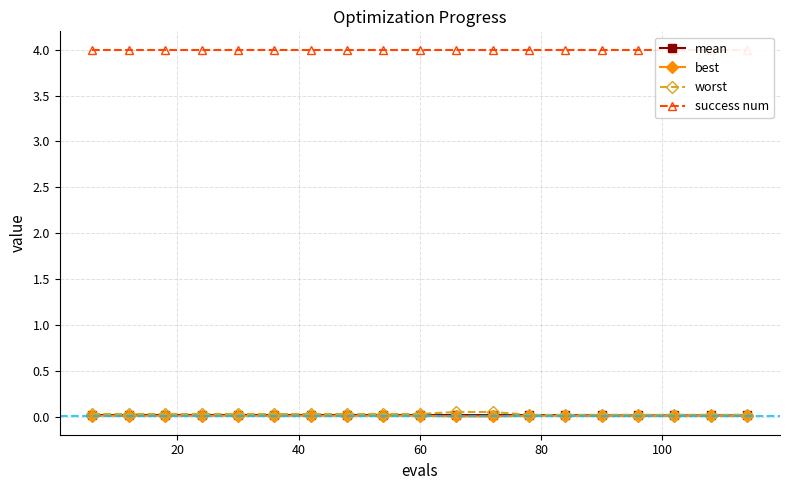

True or false: best and success num cross at least once.

False